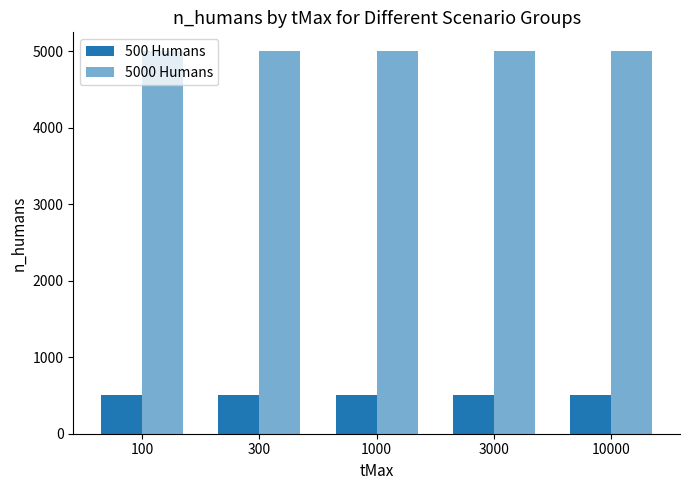

Rank the series at 3000 from highest to lowest value.

5000 Humans, 500 Humans